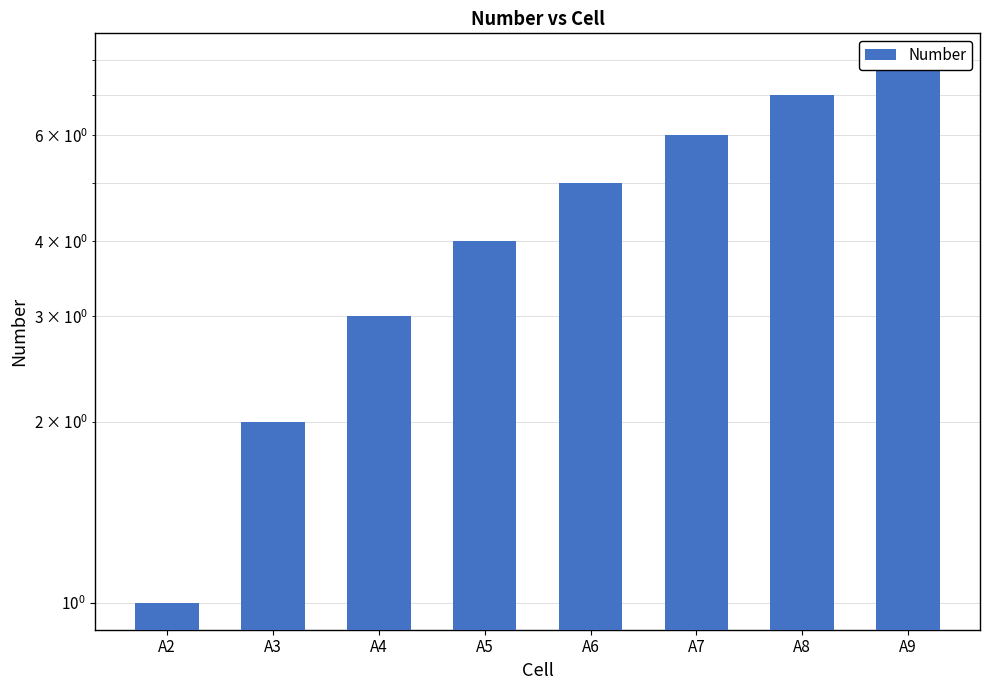

Reading right to left, transcribe all the data shown in this chart.

8	7	6	5	4	3	2	1